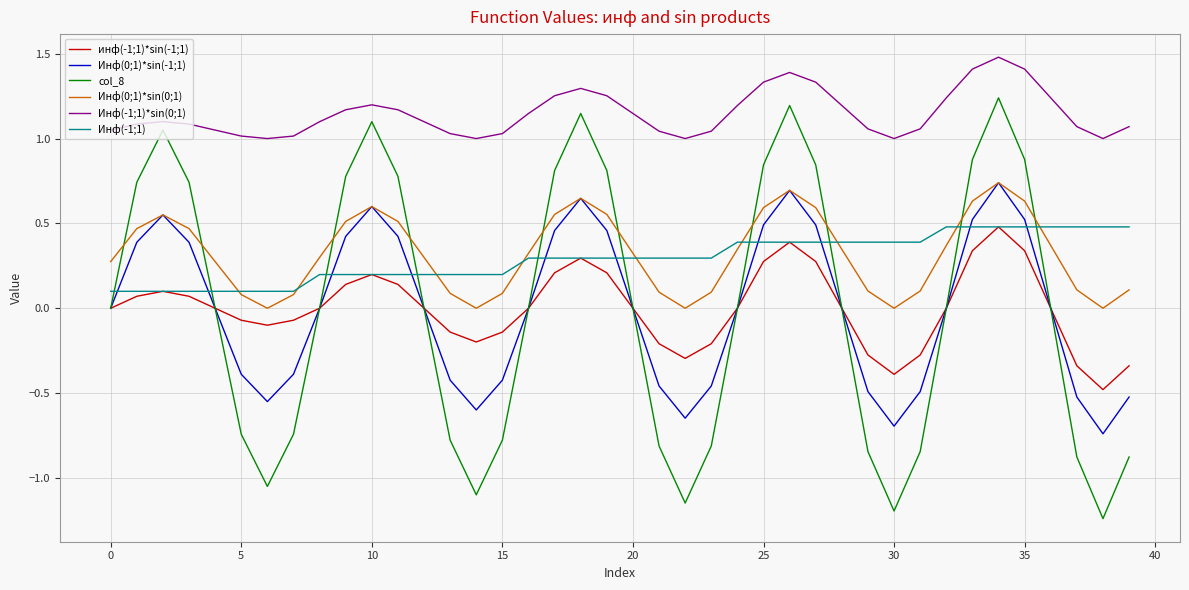

In инф(-1;1)*sin(-1;1), how many points are higher than both neighbors (excluding endpoints)?

5